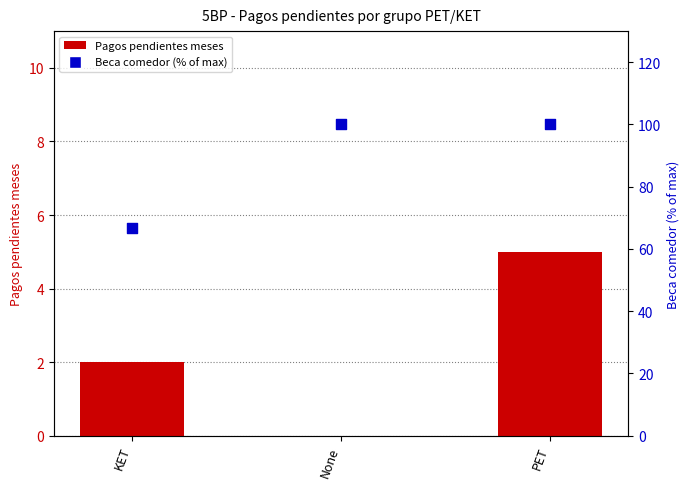

Which series has the largest Y range (max minus min)?

Beca comedor (% of max)